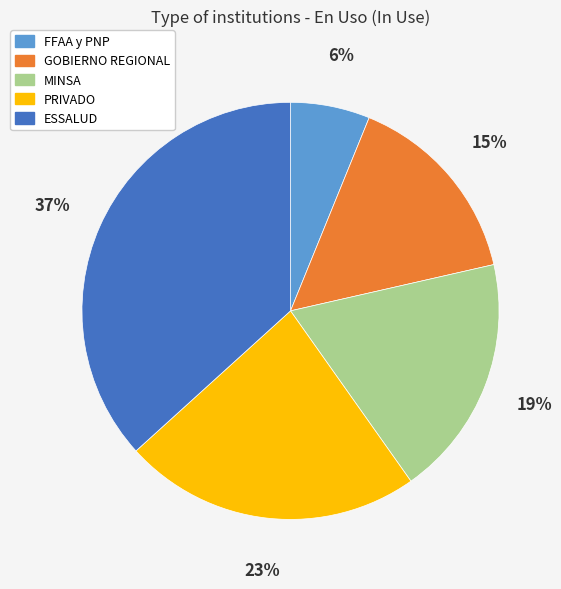

The MINSA slice represents 19% of the pie. True or false?

True